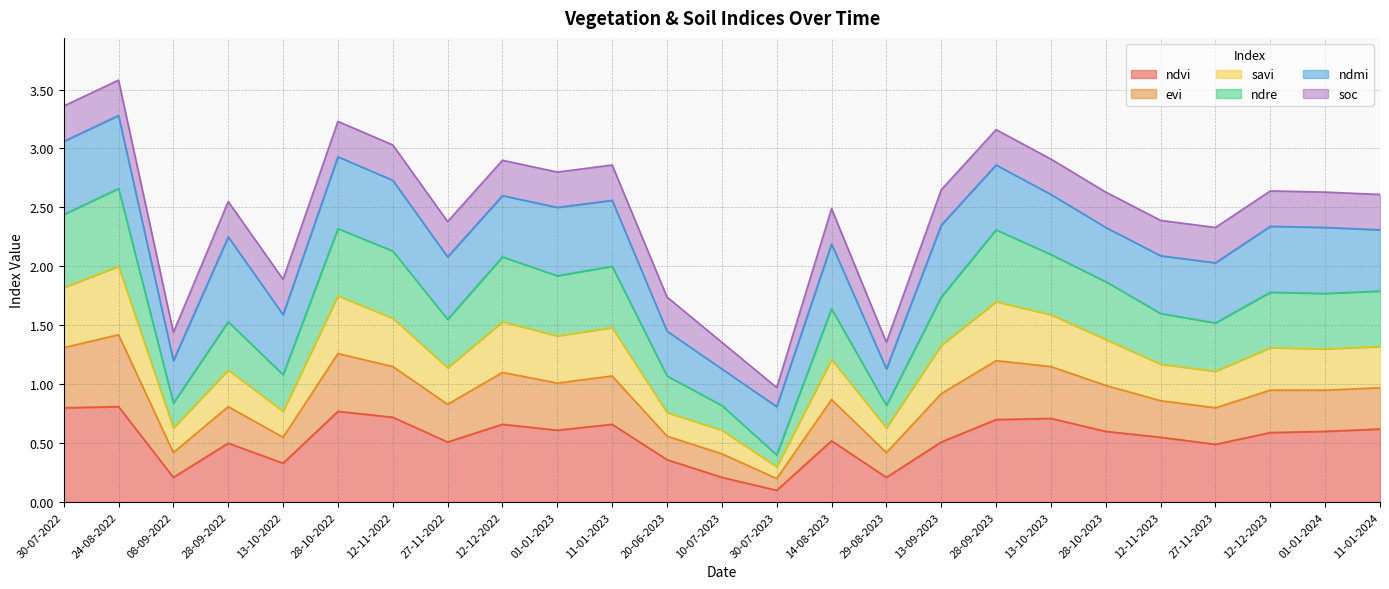

What is the maximum value for ndvi?

0.8